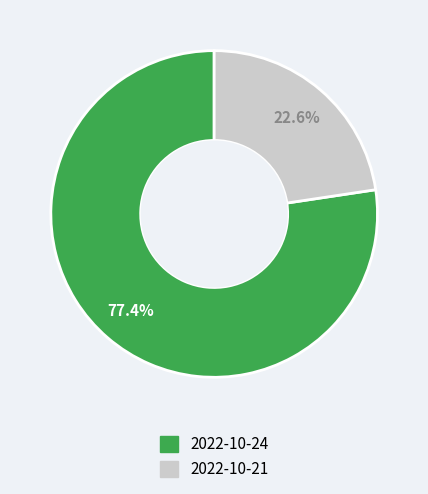

Is there any slice that represents more than half of the pie?

Yes